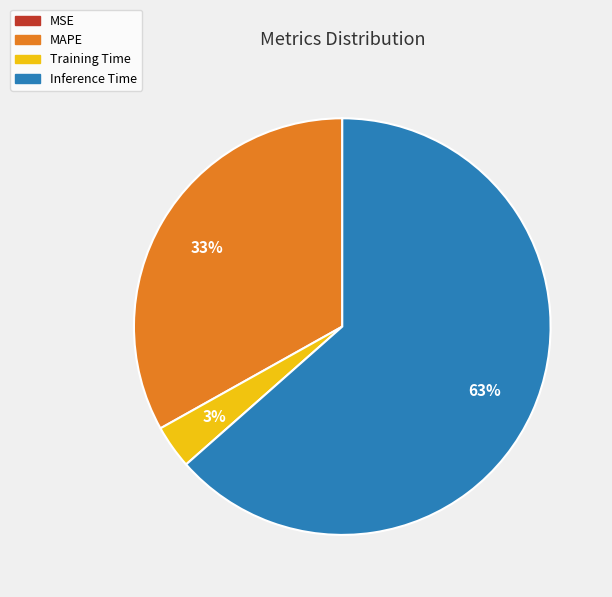

To the nearest percent, what is the average slice percentage?

25%